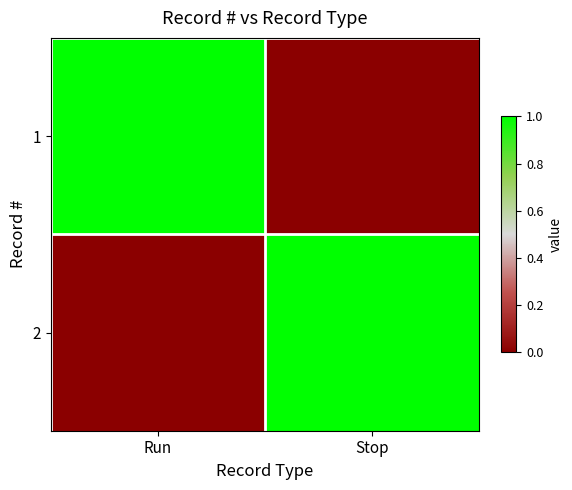

Which label corresponds to the largest value in the chart?

Run